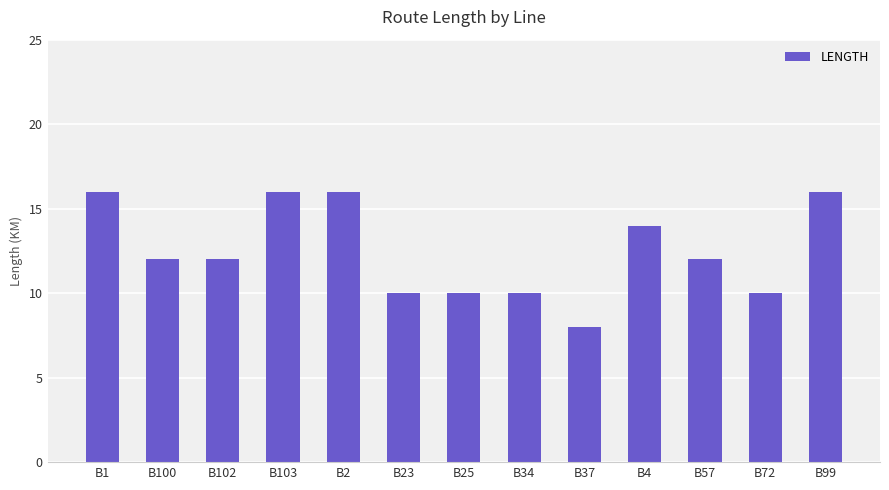

What is the average value?

12